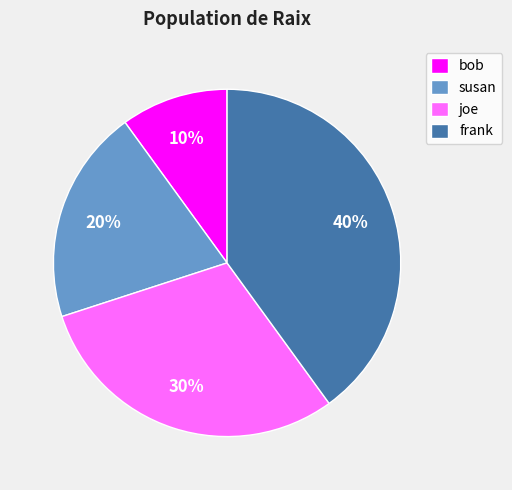

How many slices are in this pie chart?

4